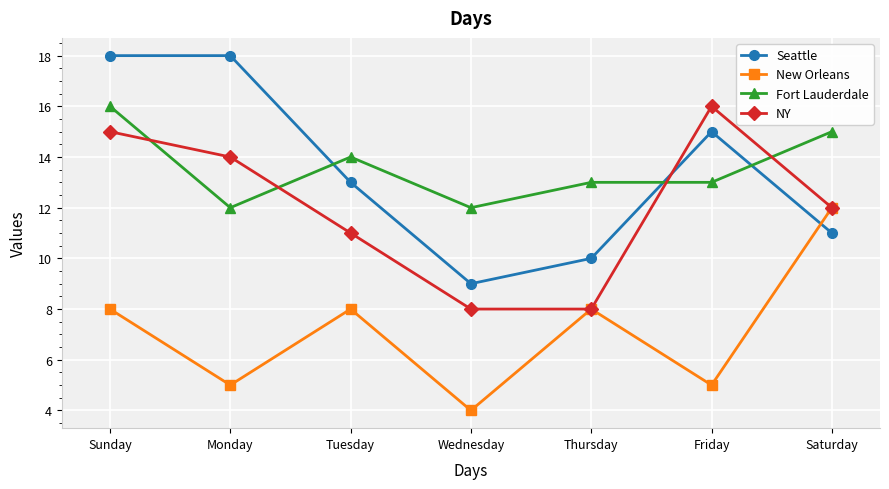

Rank the series at Tuesday from highest to lowest value.

Fort Lauderdale, Seattle, NY, New Orleans